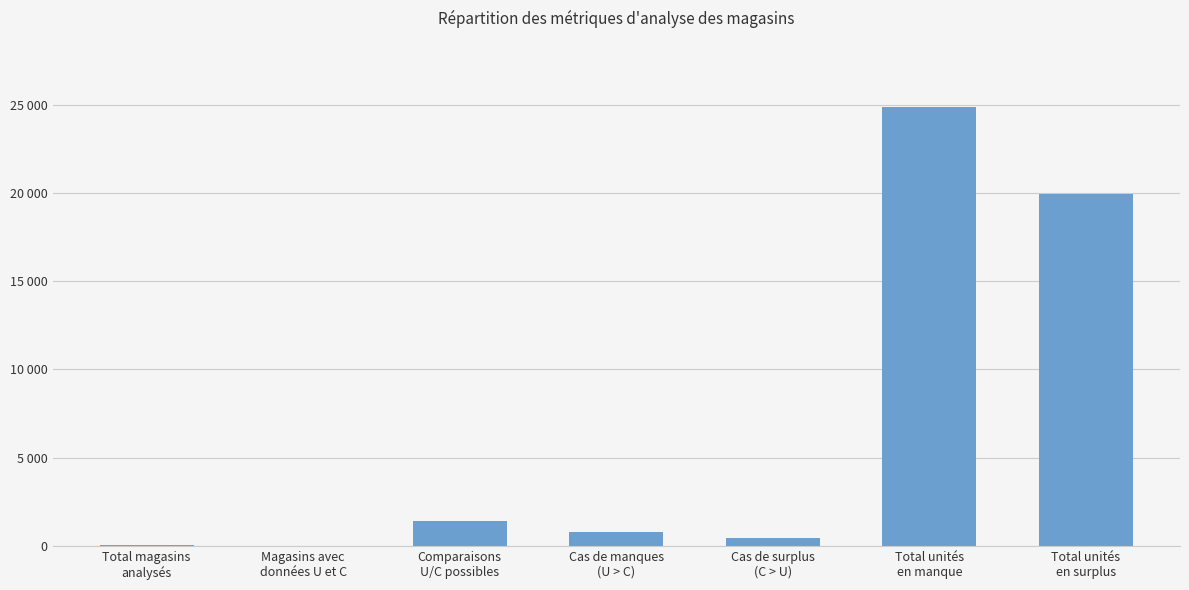

List the labels in order of value, smallest first.

Magasins avec
données U et C, Total magasins
analysés, Cas de surplus
(C > U), Cas de manques
(U > C), Comparaisons
U/C possibles, Total unités
en surplus, Total unités
en manque